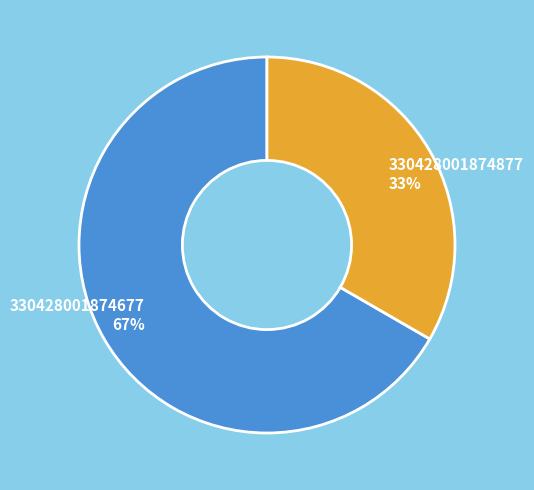

Is the sum of 330428001874877 and 330428001874677 greater than half?

Yes